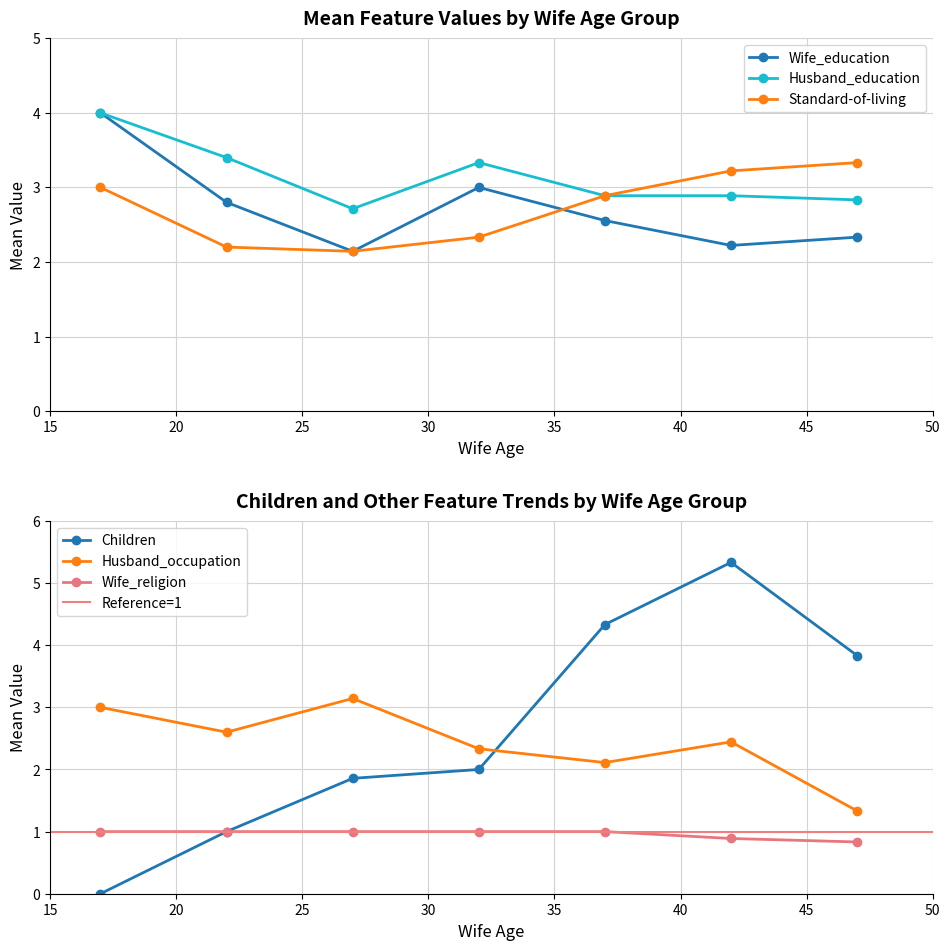

What is the maximum value for Husband_education?

4.0